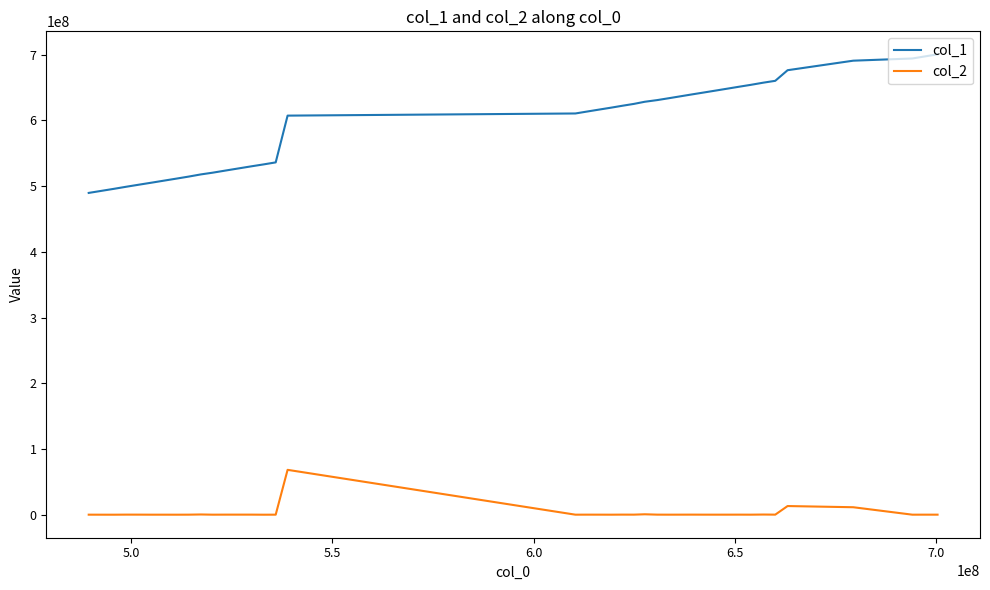

Rank the series by their maximum value, from highest to lowest.

col_1, col_2